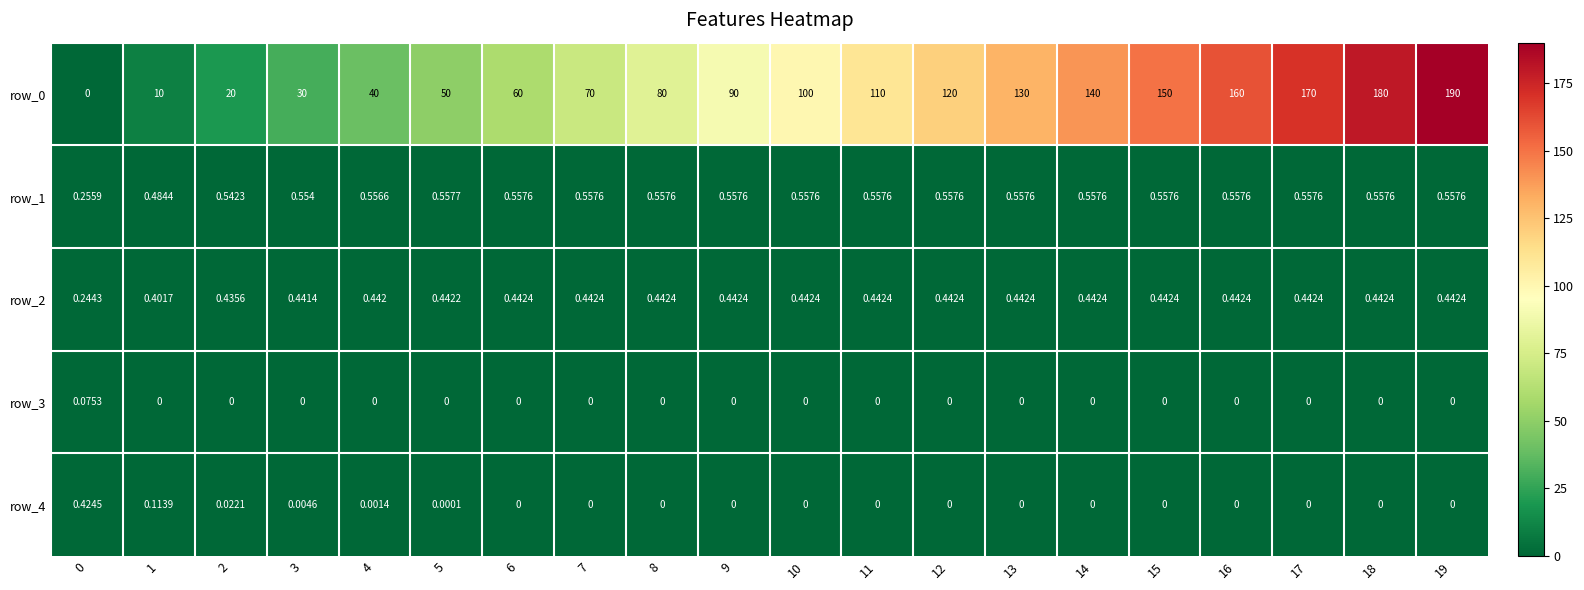

How many values in the row_3 series exceed 0?

1